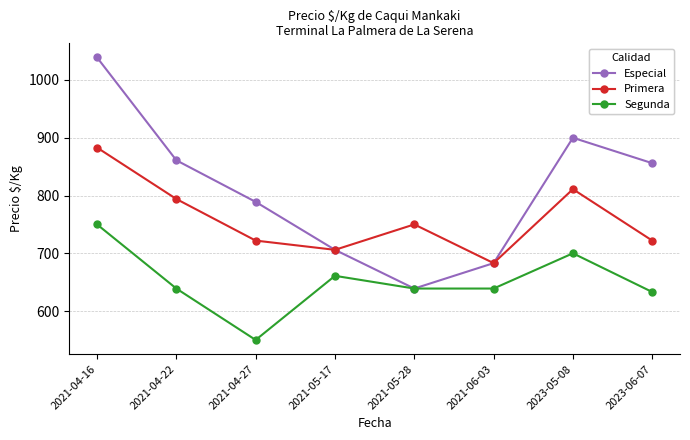

How many interior local peaks does the Primera series have?

2